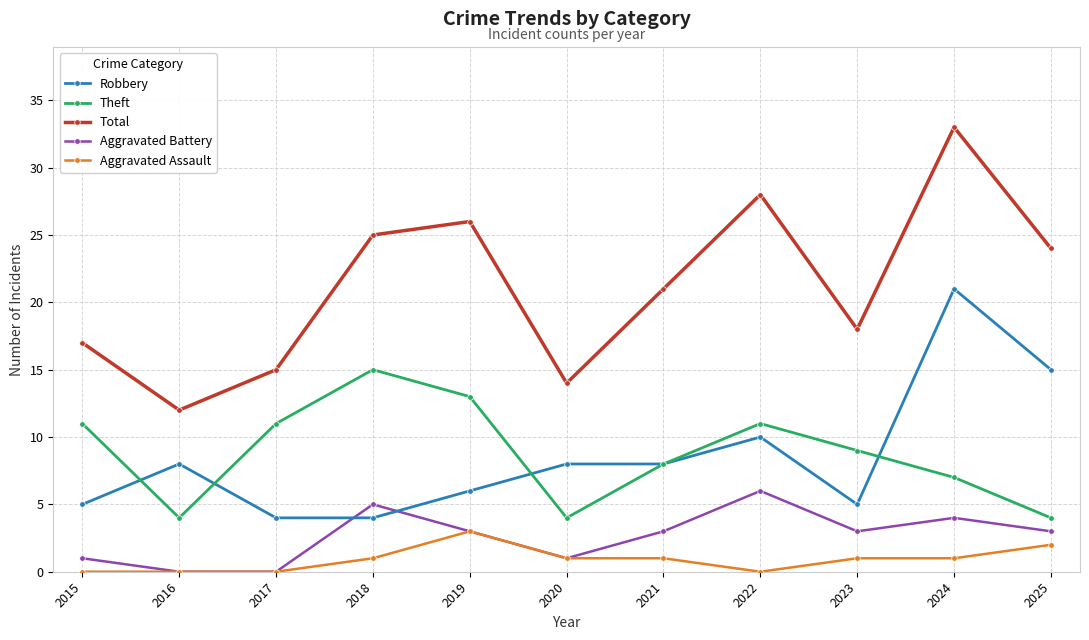

Rank the series by their maximum value, from highest to lowest.

Total, Robbery, Theft, Aggravated Battery, Aggravated Assault